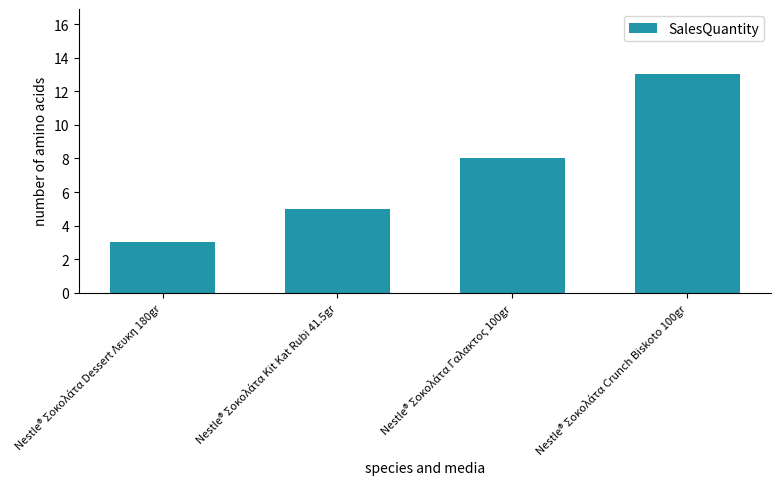

What is the value of the 3rd bar from the left?

8